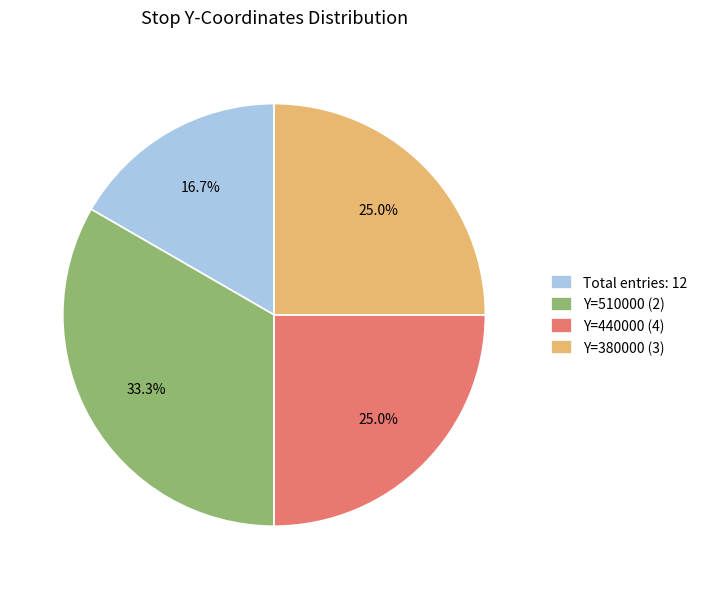

Which slice is the smallest?

Total entries: 12